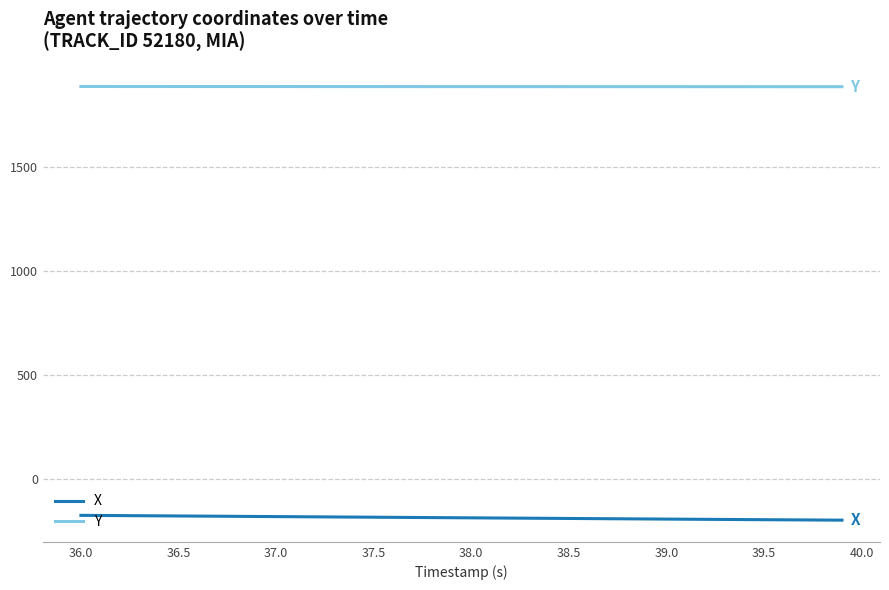

Which series has the largest total across all categories?

Y